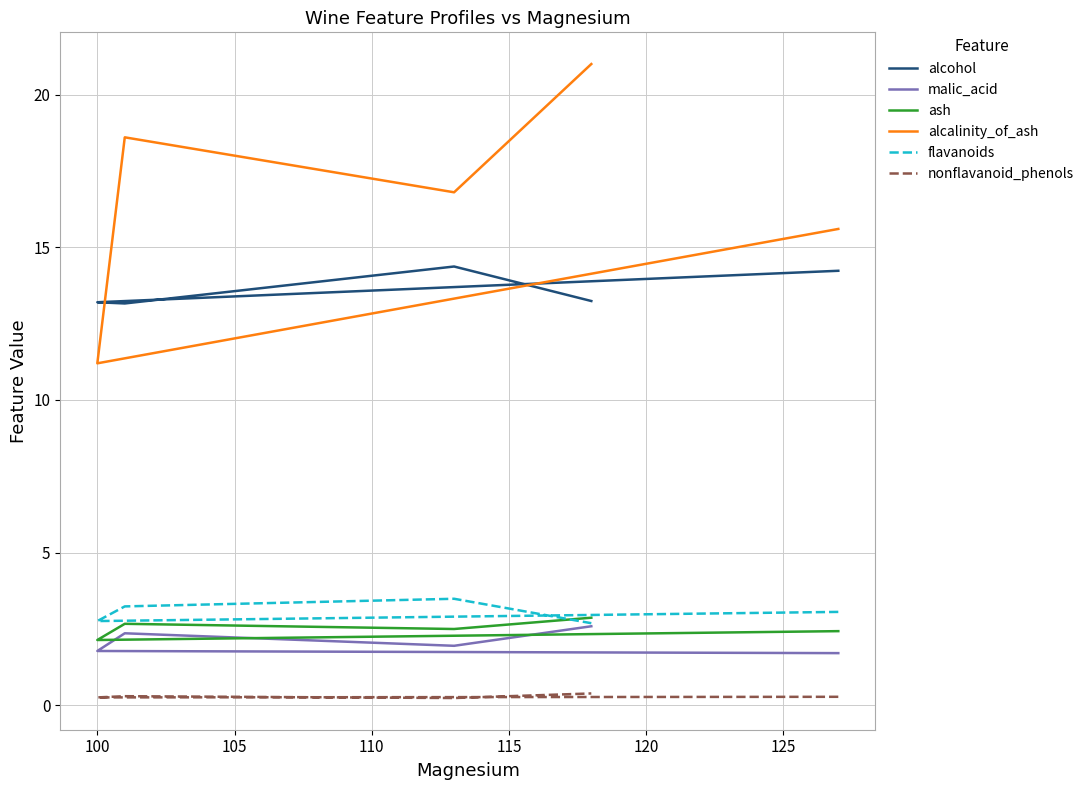

True or false: nonflavanoid_phenols has a value of 0.3 at 115.

False